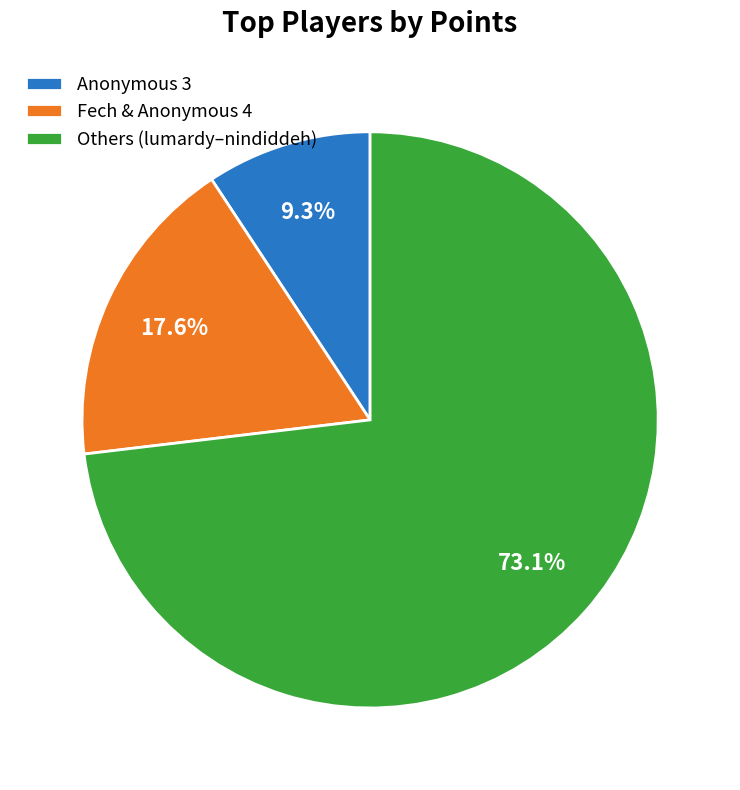

What is the smallest slice in the pie chart?

Anonymous 3